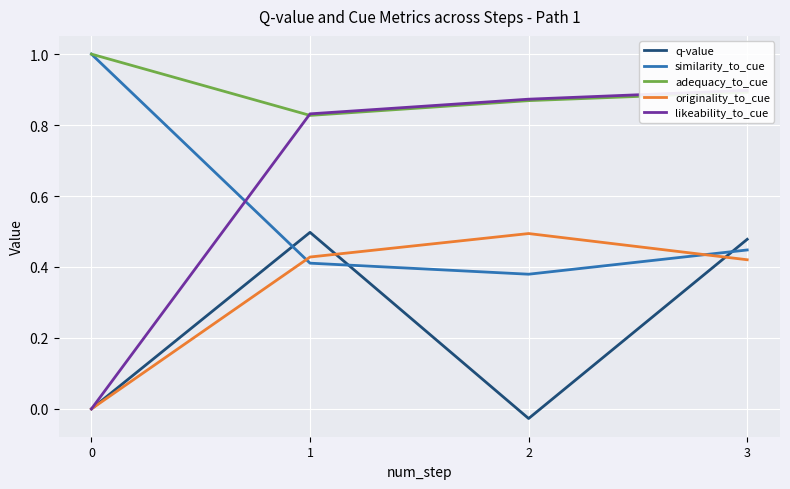

Count the number of data series in this chart.

5